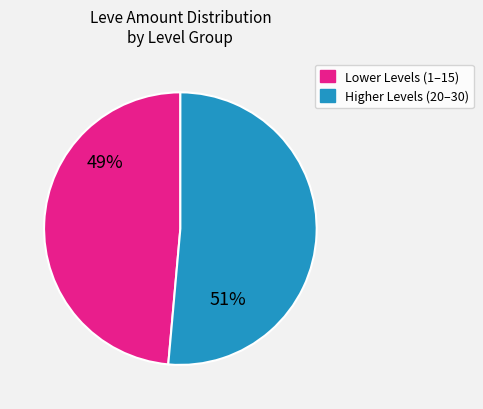

To the nearest percent, what is the average slice percentage?

50%